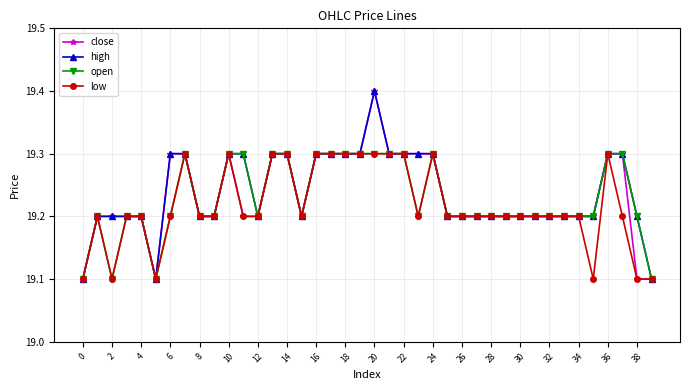

What is the maximum value shown in the chart?

19.4